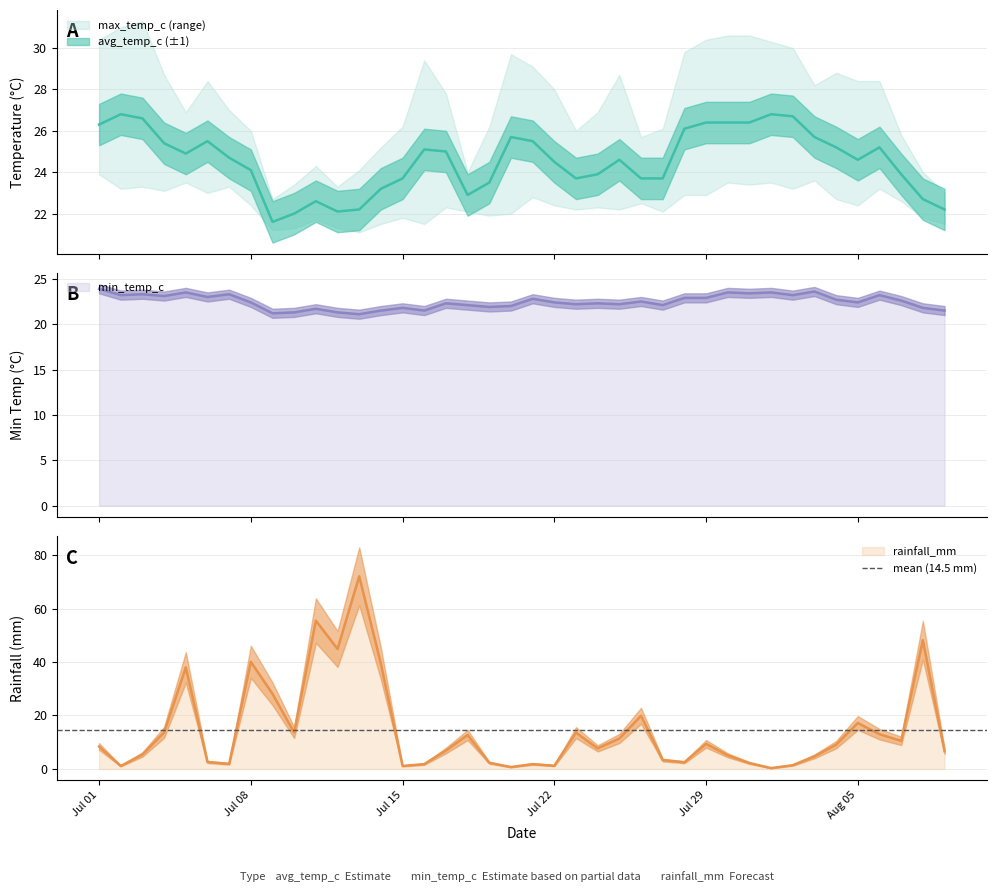

At how many categories does at least one series exceed 18?

40